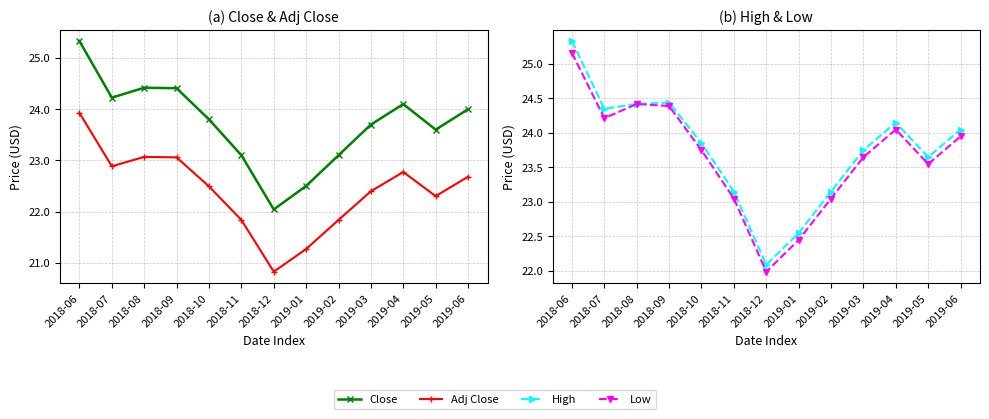

What are all the series names shown in the legend?

Close, Adj Close, High, Low